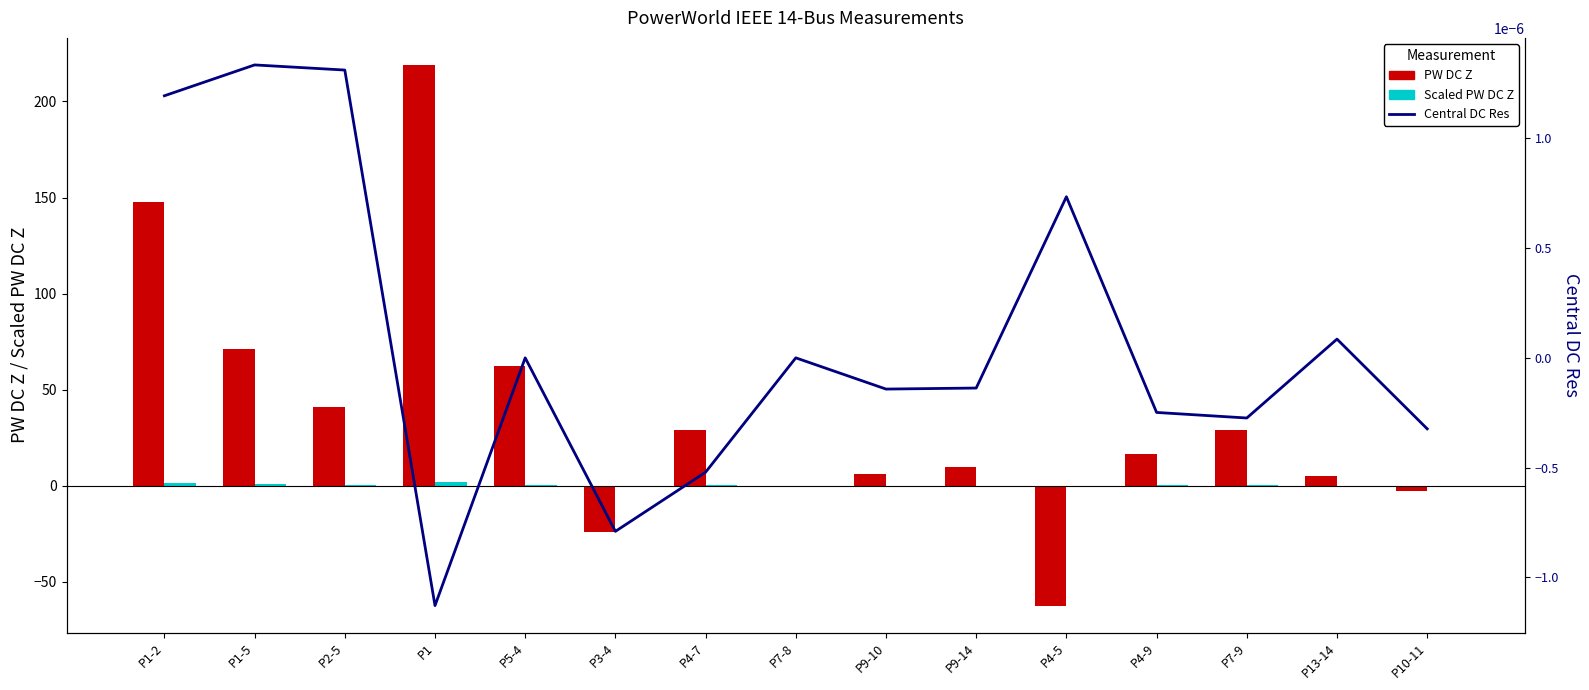

The value of Central DC Res at P5-4 is 0.0. True or false?

True